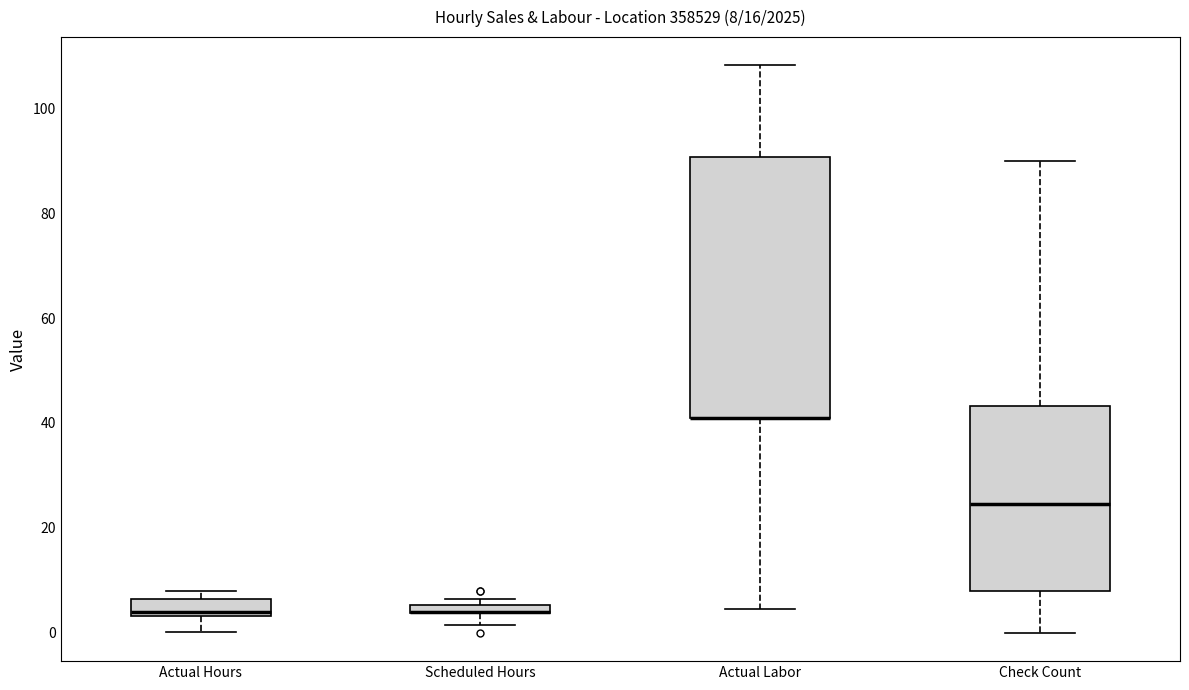

Comparing the boxes themselves (not the whiskers), which one is the tallest?

Actual Labor